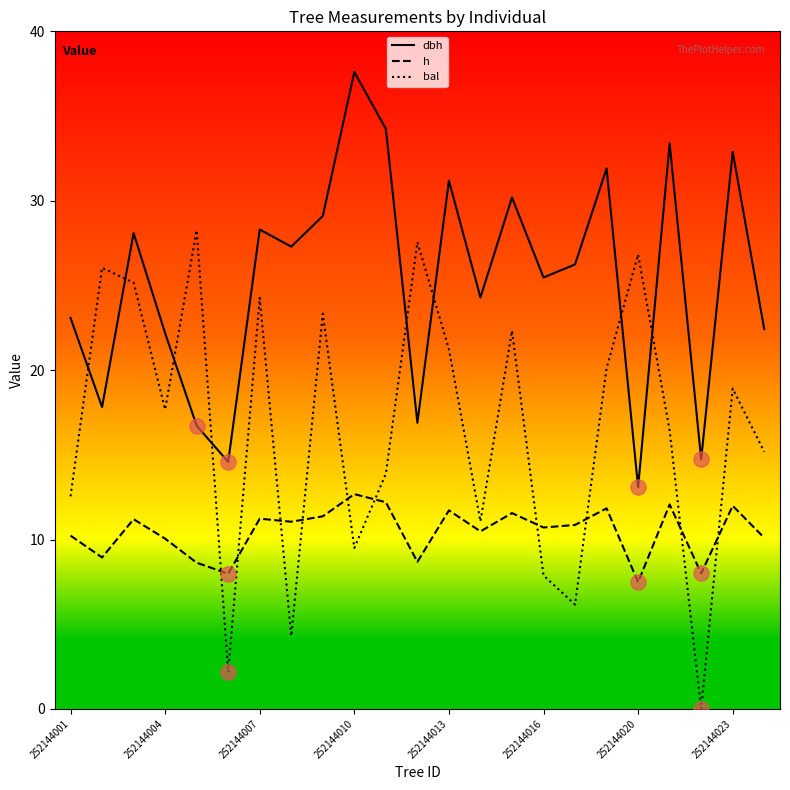

Which series has the largest total across all categories?

dbh